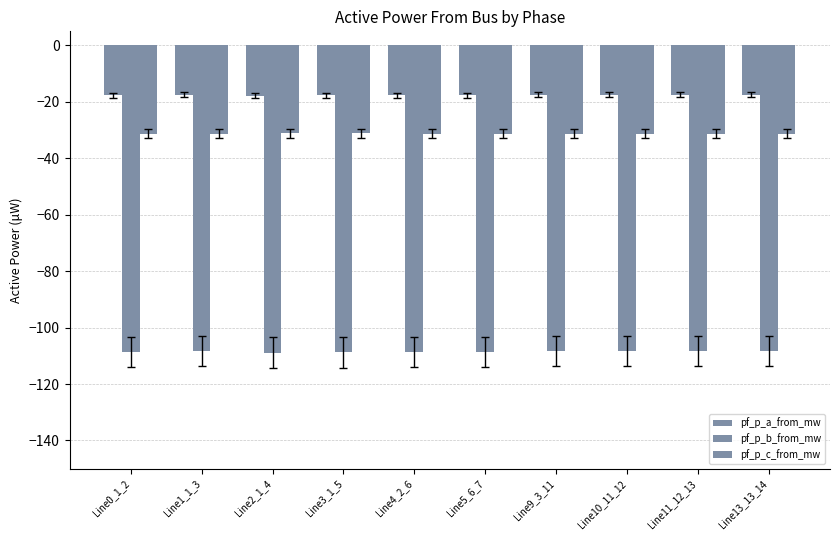

Which category has the lowest value in the pf_p_a_from_mw series?

Line2_1_4